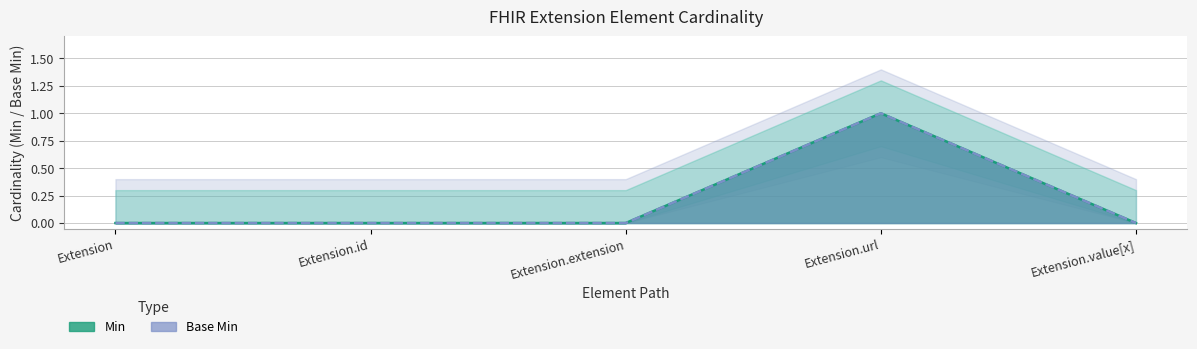

Does the chart have visible grid lines?

Yes